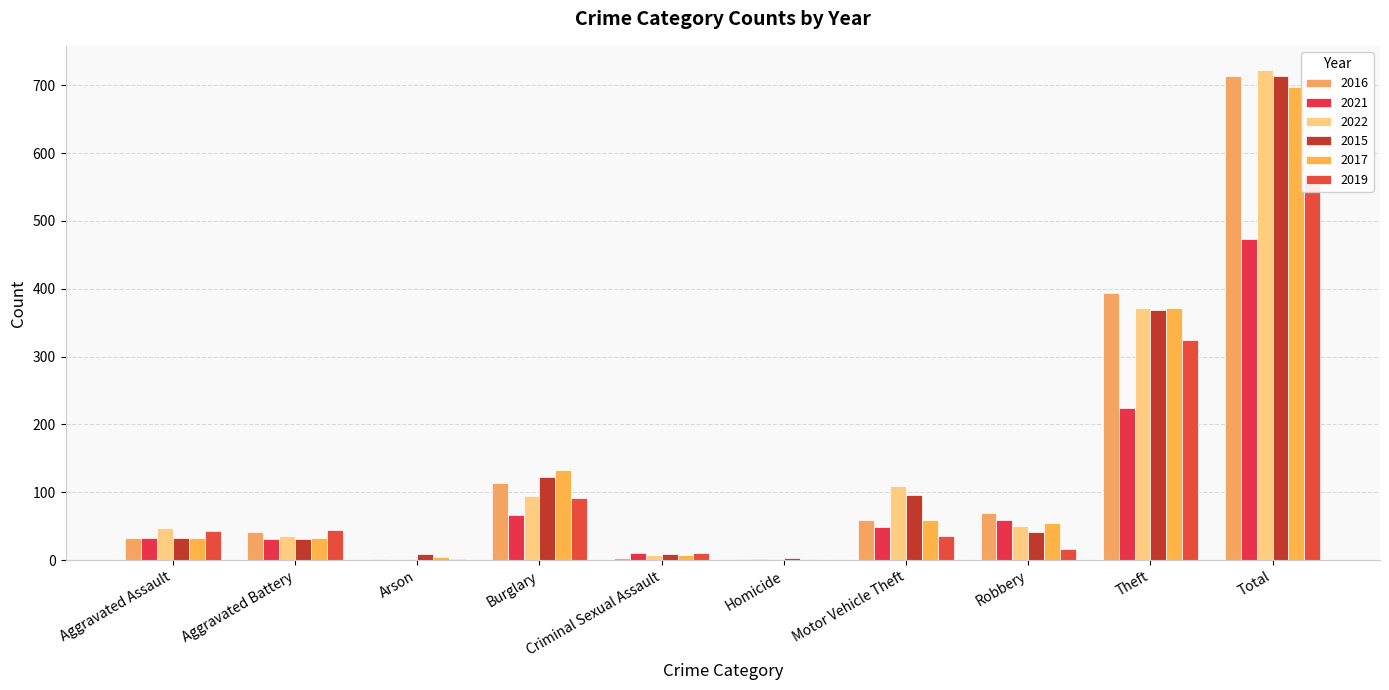

What is the difference between the 2015 values at Aggravated Battery and Burglary?

92